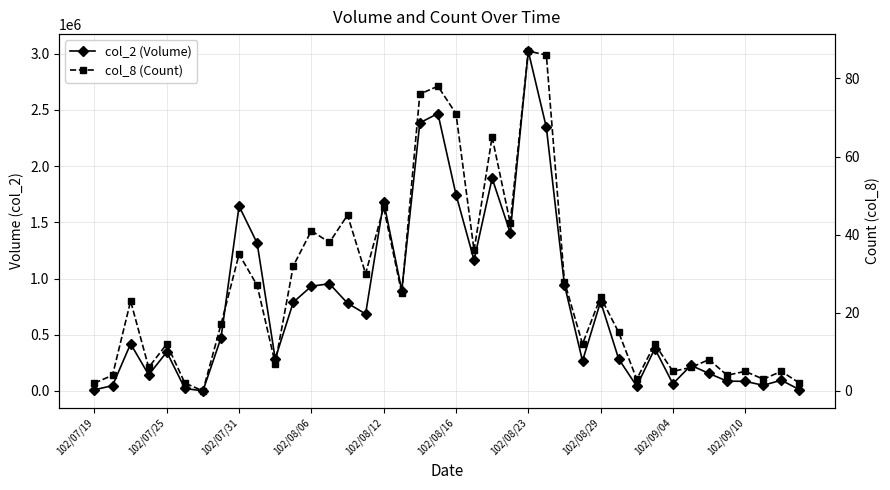

What is the difference between the maximum and minimum values in the col_8 (Count) series?

87